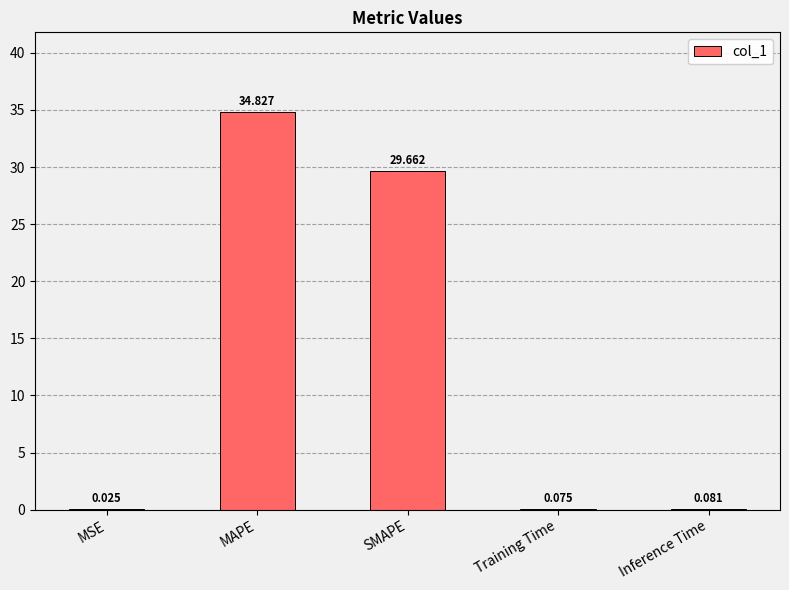

Where is the data nearest to the value 17?

SMAPE